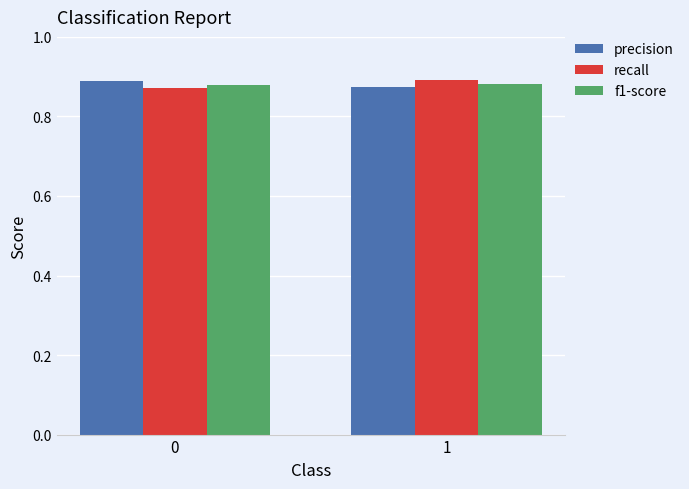

What are all the series names shown in the legend?

precision, recall, f1-score